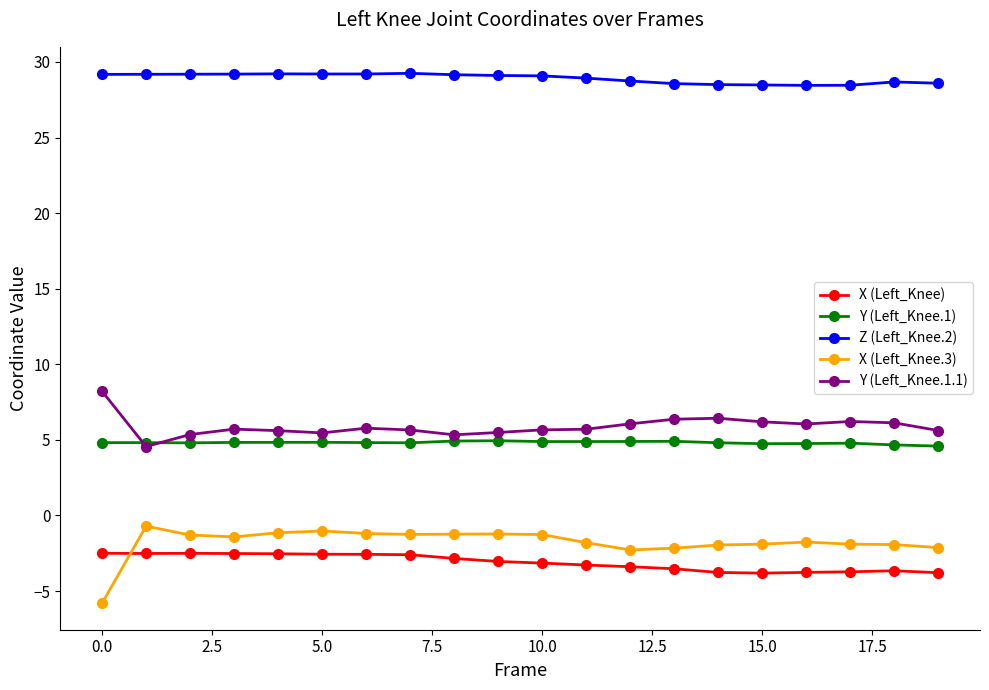

At how many categories does at least one series exceed 23?

20